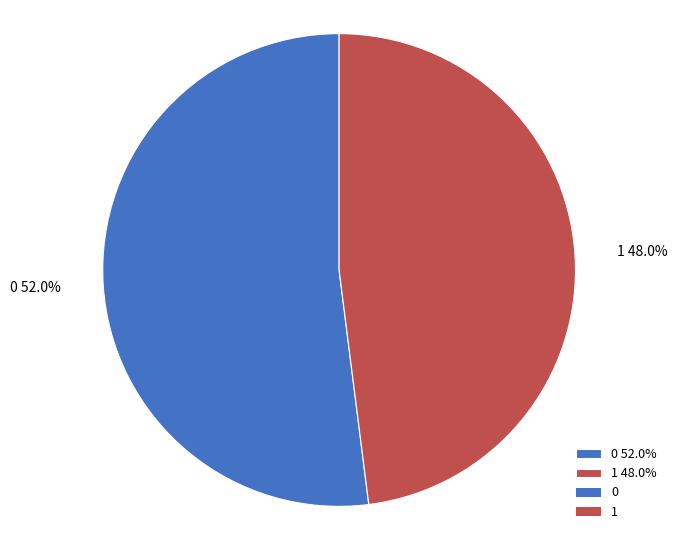

Count the number of slices in the pie.

2